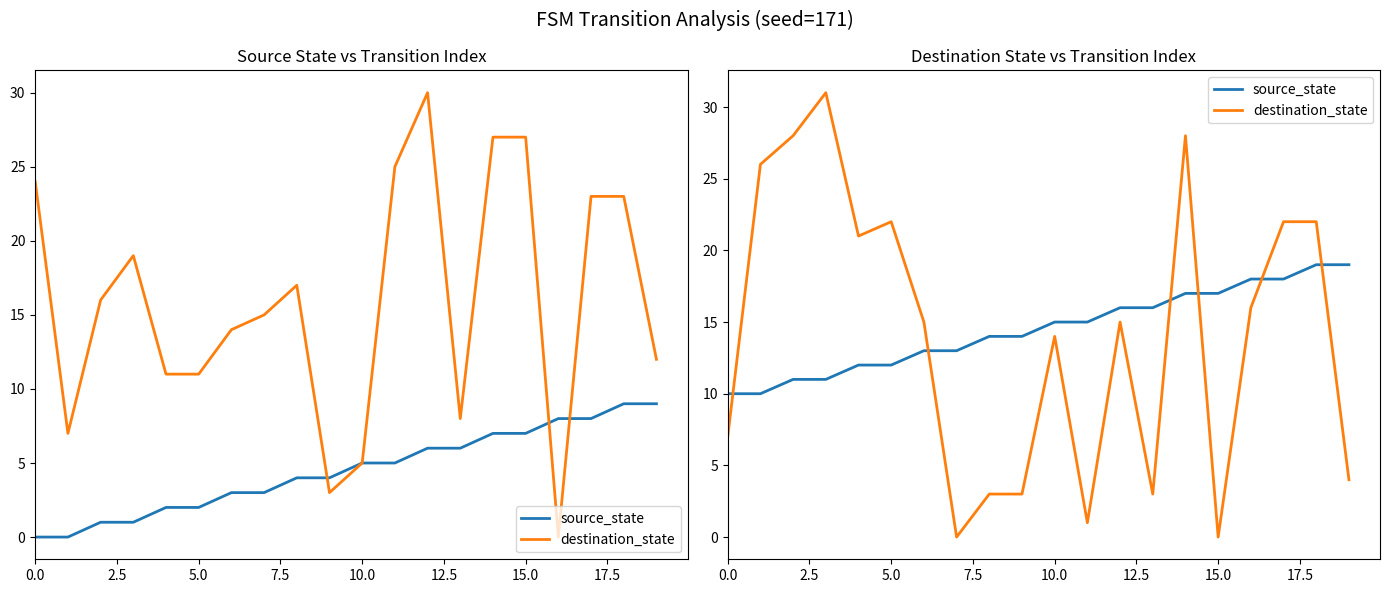

Which series has the largest range (max minus min)?

destination_state